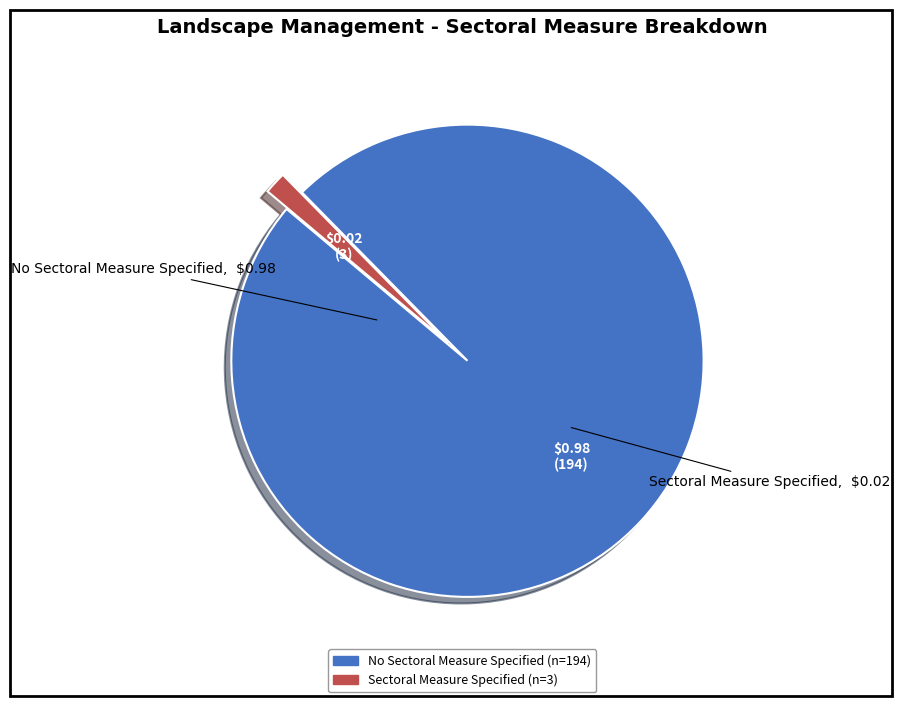

The Sectoral Measure Specified slice represents 2% of the pie. True or false?

True